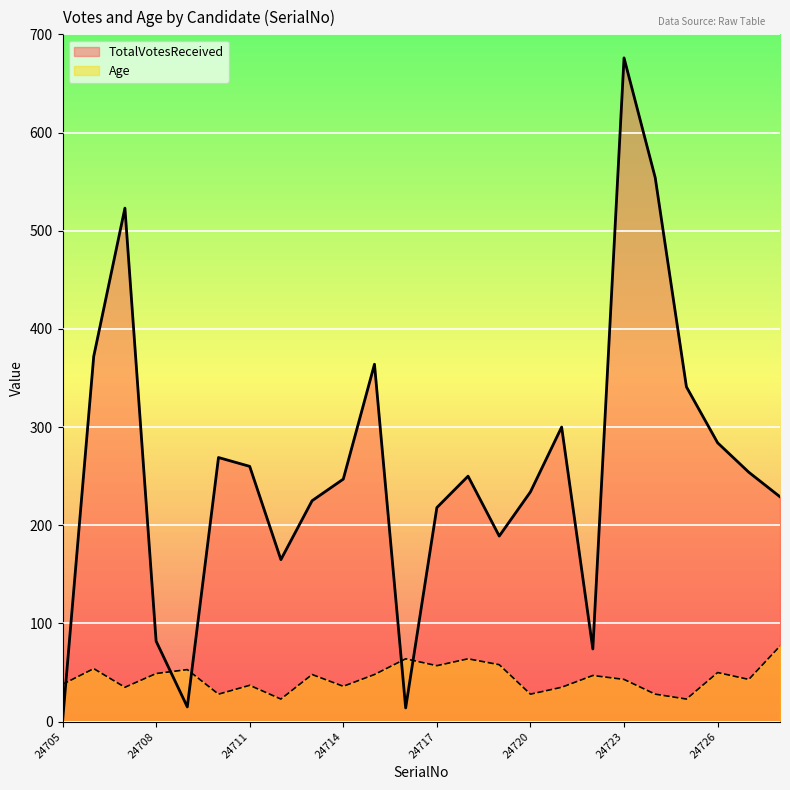

Which category has the highest value in the TotalVotesReceived series?

24723